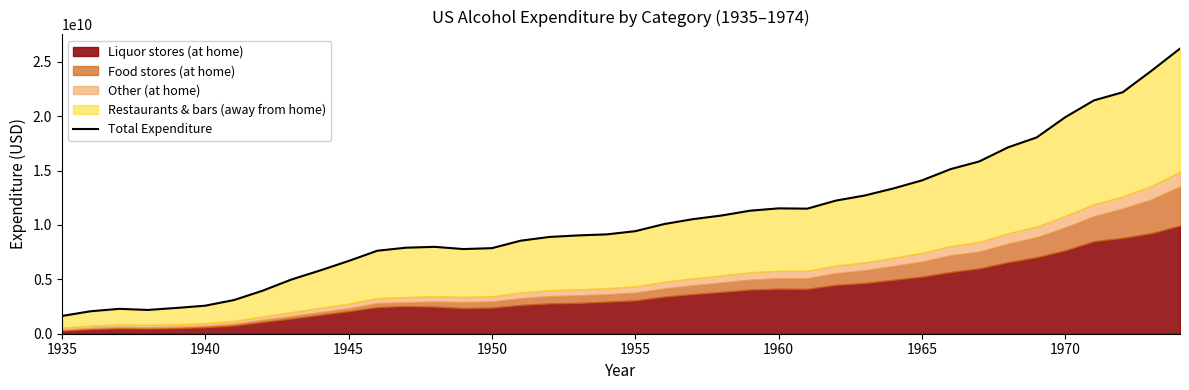

How many data points are less than 9429000000?

20